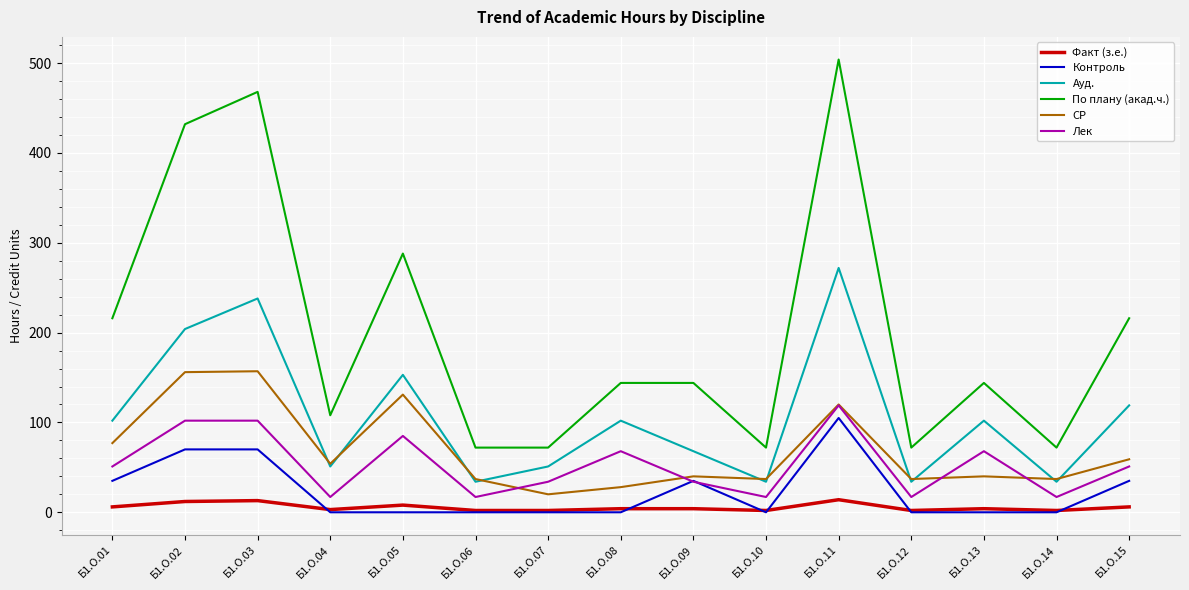

Which series has the largest range (max minus min)?

По плану (акад.ч.)